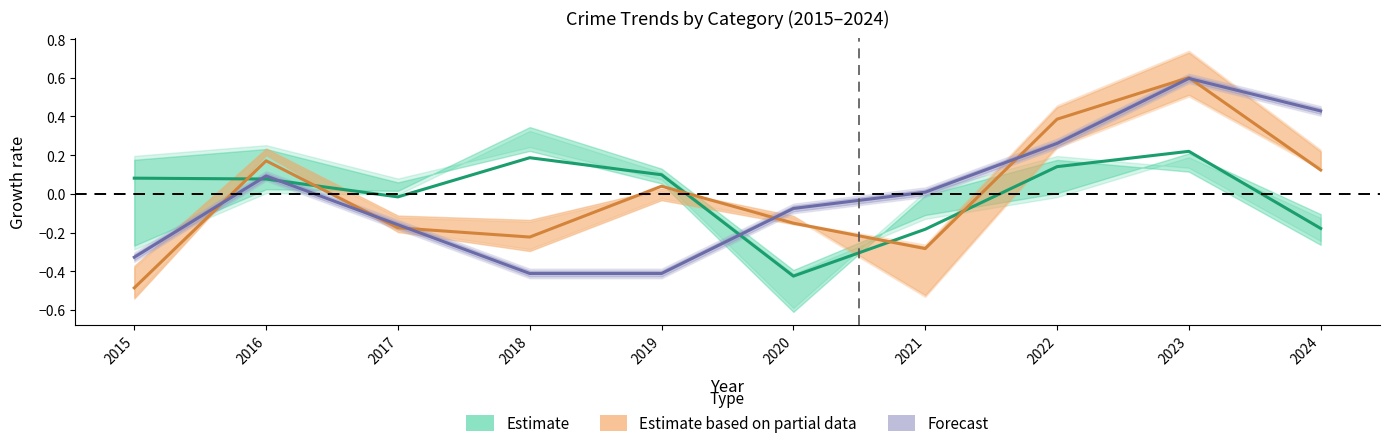

How many values in Theft are below zero?

4